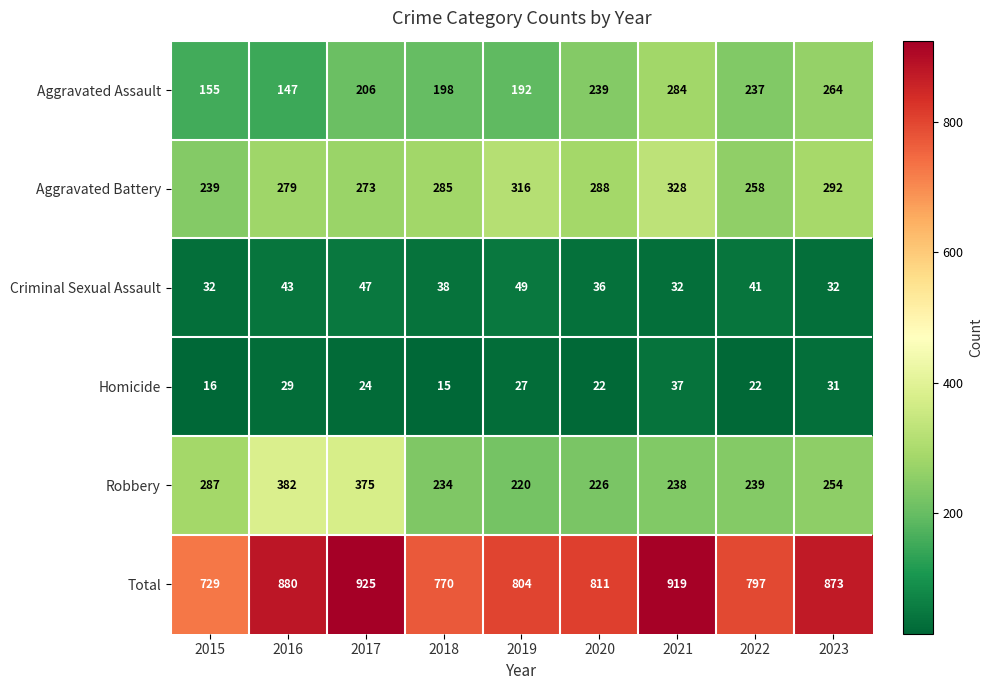

Which series changed the most between 2020 and 2023?

Total